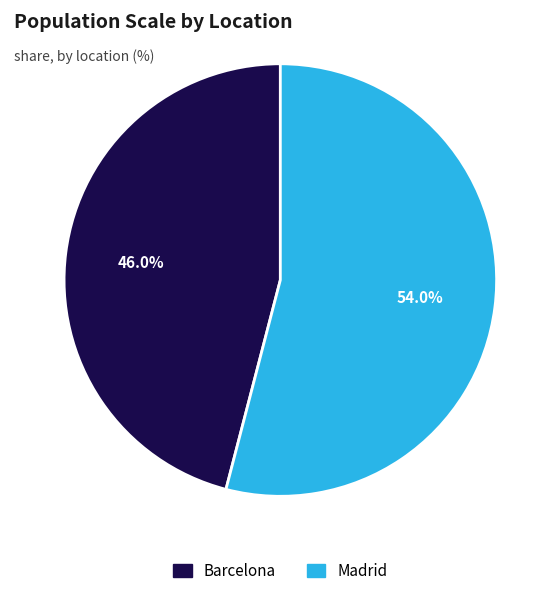

Which category accounts for the majority?

Madrid